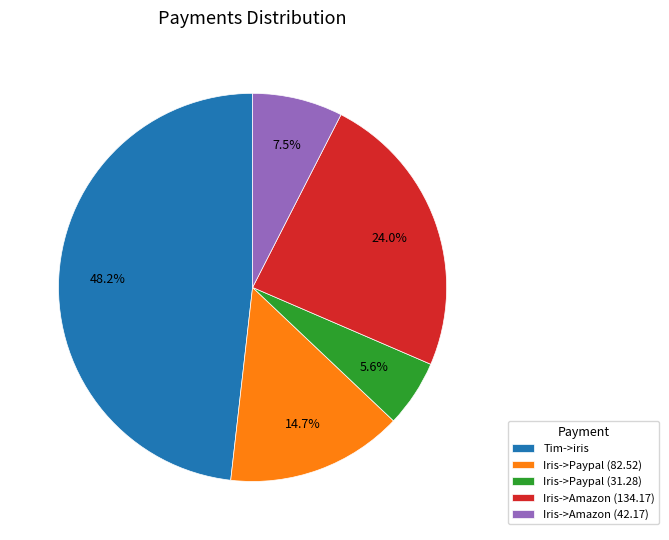

Rank the categories by value from highest to lowest.

Tim->iris, Iris->Amazon (134.17), Iris->Paypal (82.52), Iris->Amazon (42.17), Iris->Paypal (31.28)